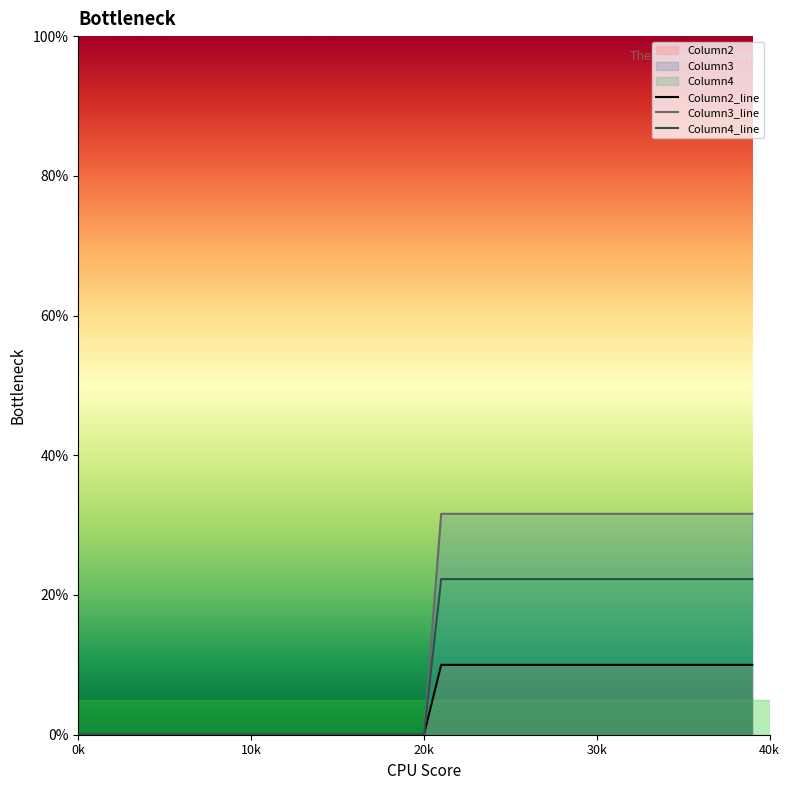

At how many categories does at least one series exceed 0?

19